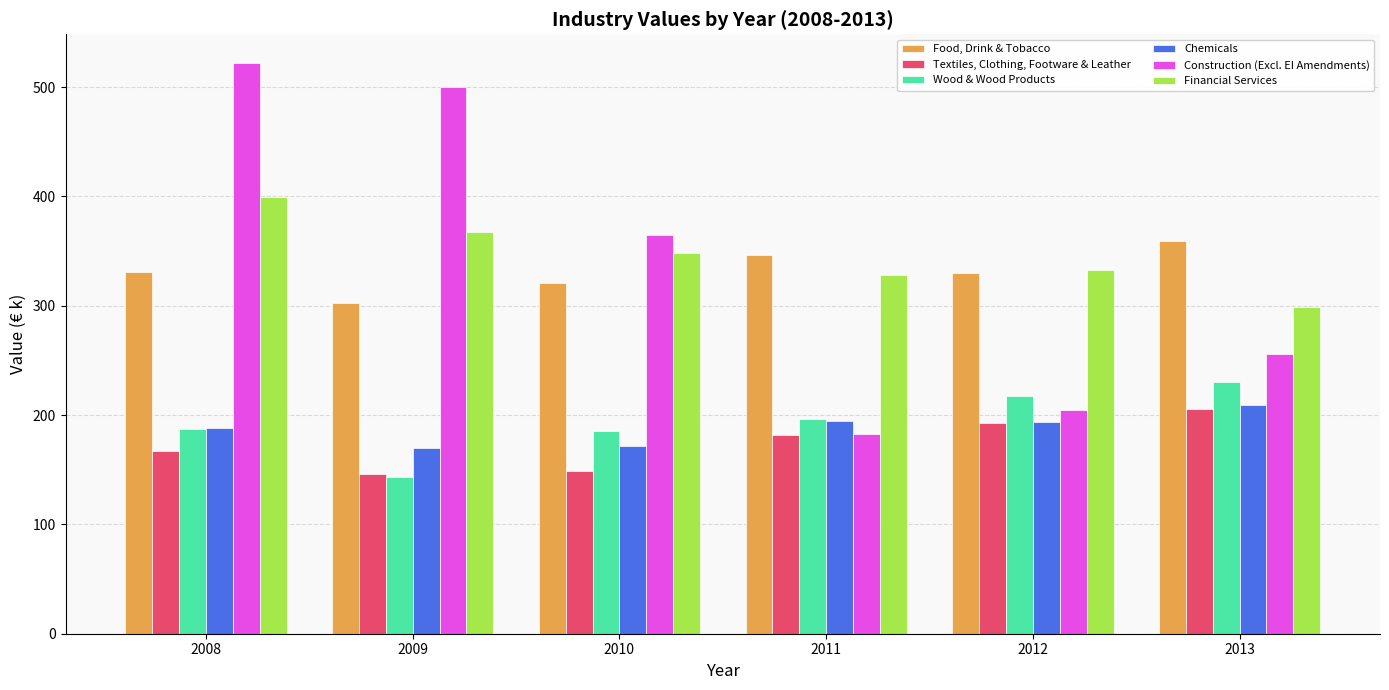

Is it true that Food, Drink & Tobacco equals 358.9 at 2013?

True